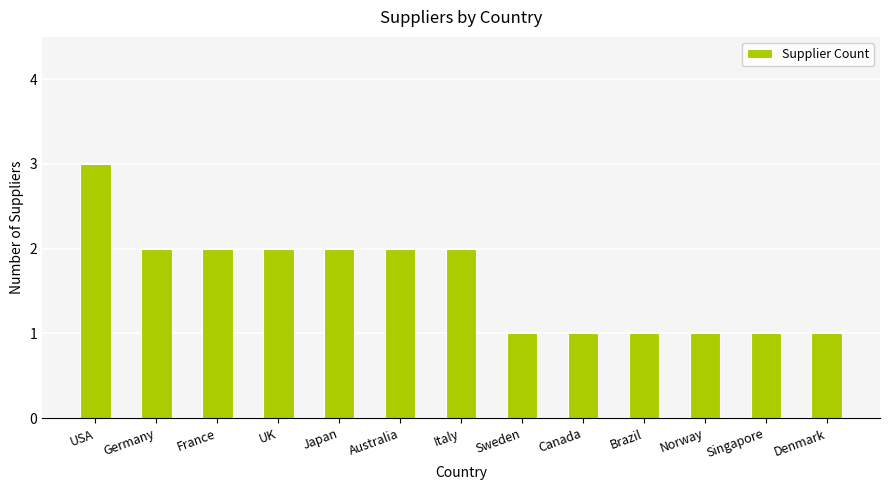

True or false: the data shows 2 at Japan.

True